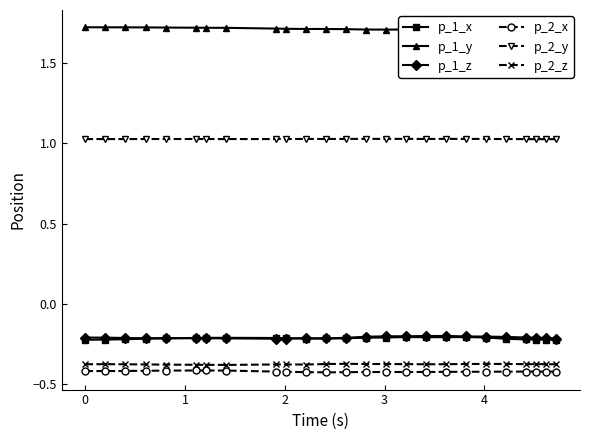

True or false: p_2_y has more than 0 points higher than both neighbors.

True